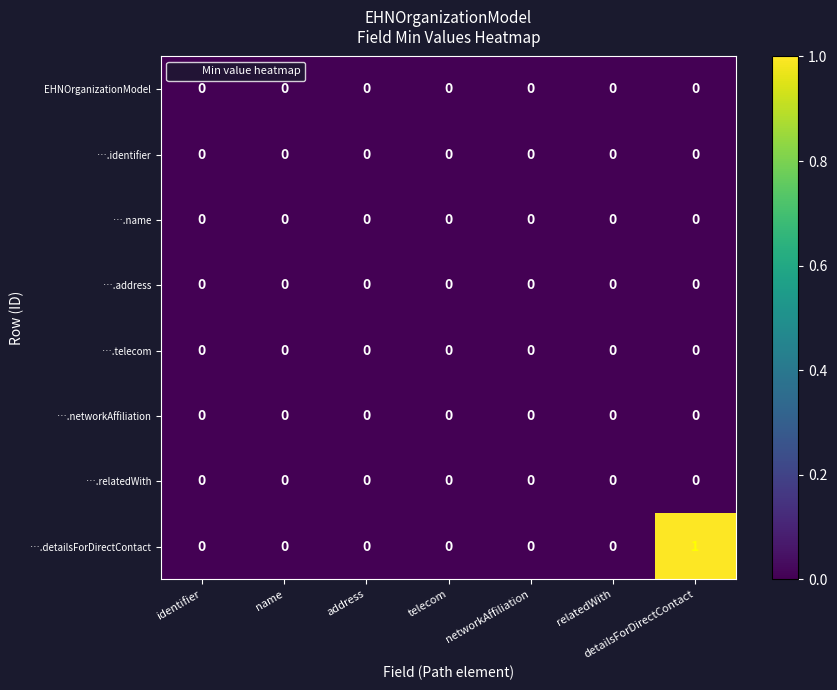

Which label corresponds to the largest value in the chart?

detailsForDirectContact